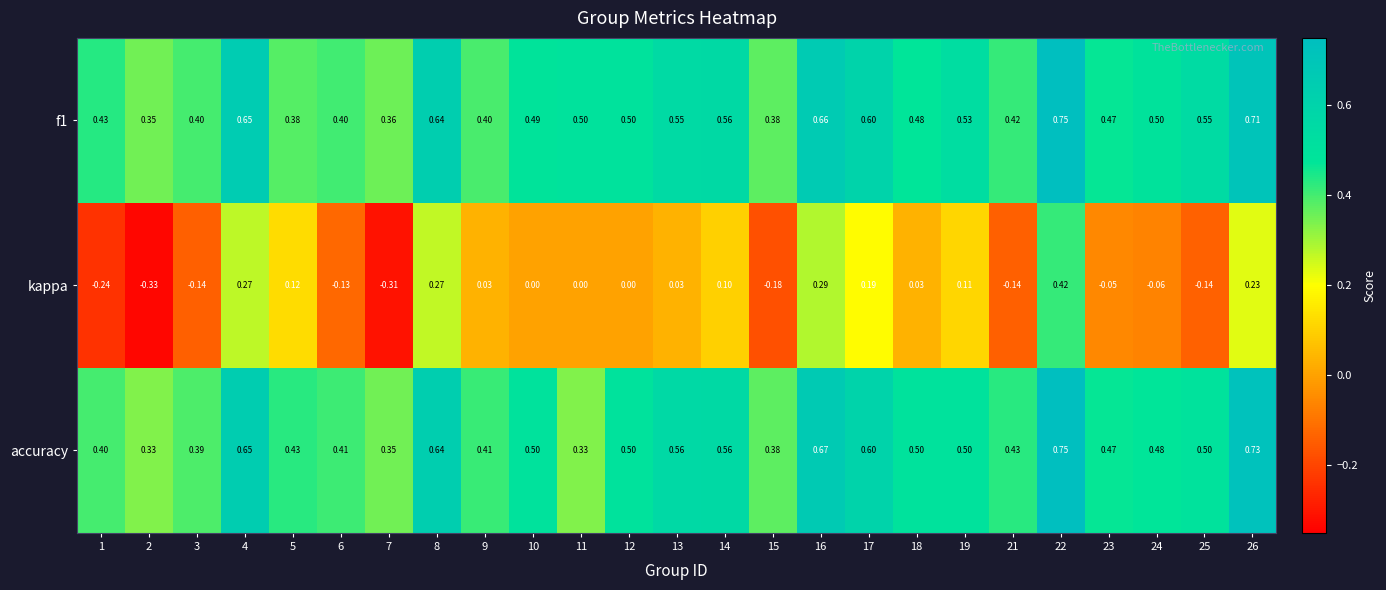

Which series has the largest total across all categories?

f1